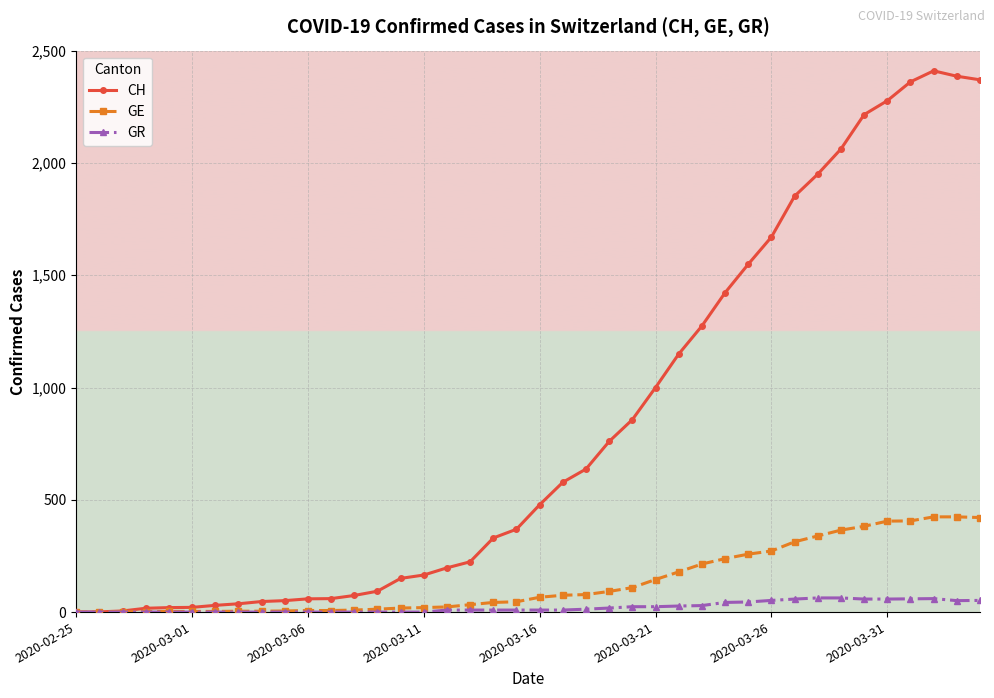

At how many categories does at least one series exceed 1743?

9